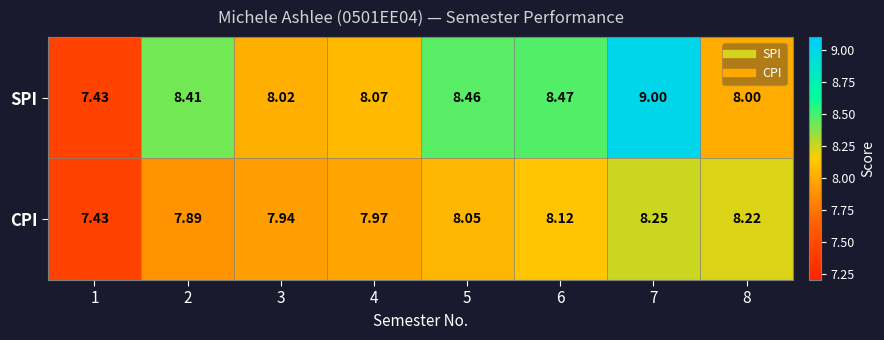

Is the value of SPI at 4 greater than the value of CPI at 6?

No